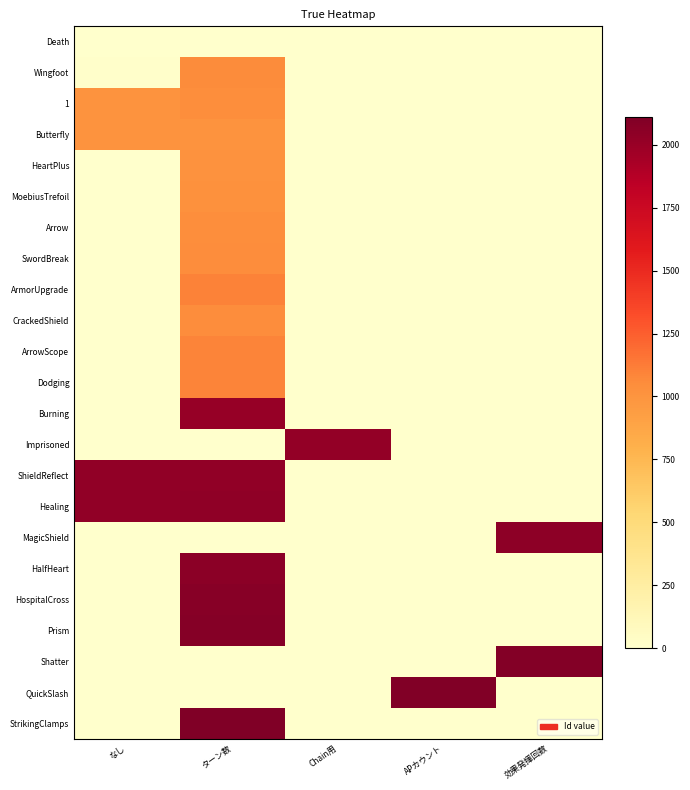

Reading right to left, transcribe all the data shown in this chart.

Death: 効果発揮回数=0	APカウント=0	Chain用=0	ターン数=0	なし=1
Wingfoot: 効果発揮回数=0	APカウント=0	Chain用=0	ターン数=1060	なし=10
1: 効果発揮回数=0	APカウント=0	Chain用=0	ターン数=1044	なし=1010
Butterfly: 効果発揮回数=0	APカウント=0	Chain用=0	ターン数=1011	なし=1010
HeartPlus: 効果発揮回数=0	APカウント=0	Chain用=0	ターン数=1020	なし=0
MoebiusTrefoil: 効果発揮回数=0	APカウント=0	Chain用=0	ターン数=1030	なし=0
Arrow: 効果発揮回数=0	APカウント=0	Chain用=0	ターン数=1044	なし=0
SwordBreak: 効果発揮回数=0	APカウント=0	Chain用=0	ターン数=1052	なし=0
ArmorUpgrade: 効果発揮回数=0	APカウント=0	Chain用=0	ターン数=1100	なし=0
CrackedShield: 効果発揮回数=0	APカウント=0	Chain用=0	ターン数=1052	なし=0
ArrowScope: 効果発揮回数=0	APカウント=0	Chain用=0	ターン数=1090	なし=0
Dodging: 効果発揮回数=0	APカウント=0	Chain用=0	ターン数=1091	なし=0
Burning: 効果発揮回数=0	APカウント=0	Chain用=0	ターン数=2011	なし=0
Imprisoned: 効果発揮回数=0	APカウント=0	Chain用=2020	ターン数=0	なし=0
ShieldReflect: 効果発揮回数=0	APカウント=0	Chain用=0	ターン数=2031	なし=2032
Healing: 効果発揮回数=0	APカウント=0	Chain用=0	ターン数=2040	なし=2032
MagicShield: 効果発揮回数=2050	APカウント=0	Chain用=0	ターン数=0	なし=0
HalfHeart: 効果発揮回数=0	APカウント=0	Chain用=0	ターン数=2060	なし=0
HospitalCross: 効果発揮回数=0	APカウント=0	Chain用=0	ターン数=2070	なし=0
Prism: 効果発揮回数=0	APカウント=0	Chain用=0	ターン数=2080	なし=0
Shatter: 効果発揮回数=2090	APカウント=0	Chain用=0	ターン数=0	なし=0
QuickSlash: 効果発揮回数=0	APカウント=2100	Chain用=0	ターン数=0	なし=0
StrikingClamps: 効果発揮回数=0	APカウント=0	Chain用=0	ターン数=2110	なし=0